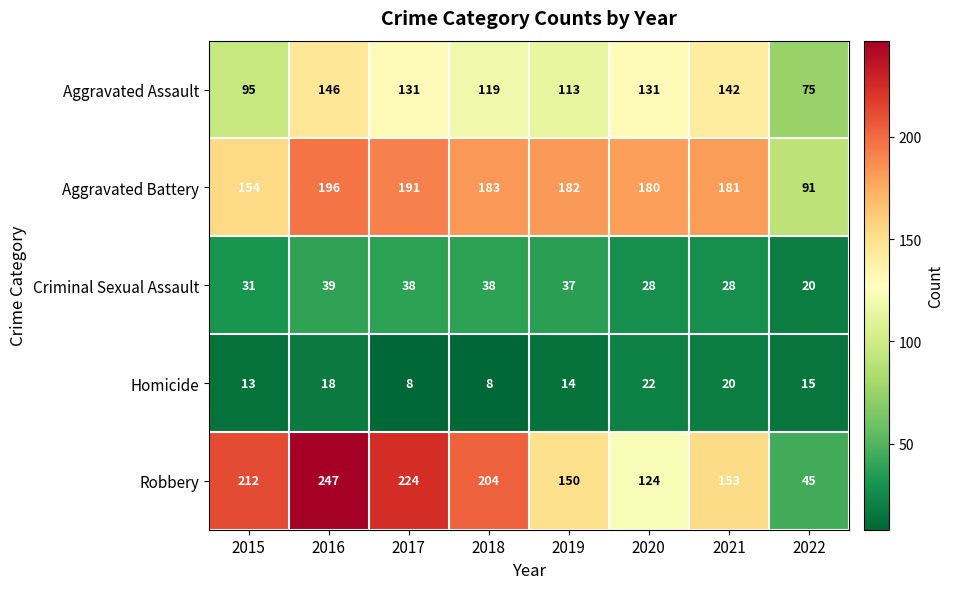

Read the Aggravated Assault value at 2016, to the nearest 5.

145